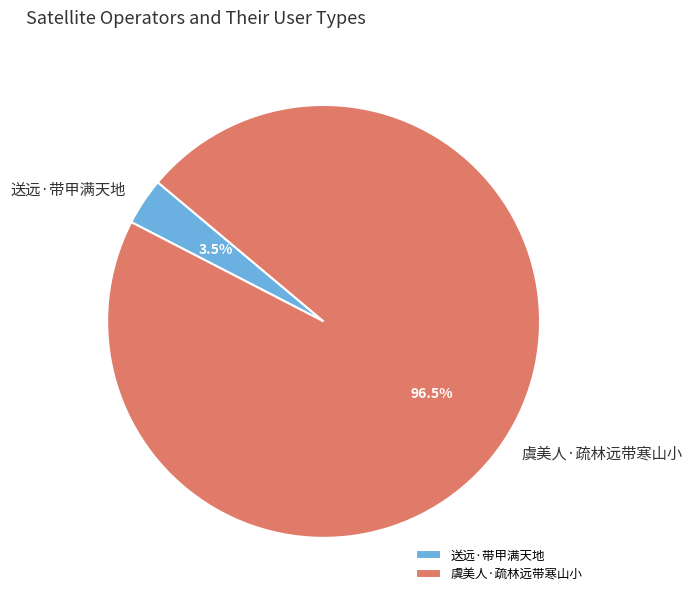

Rank the categories by value from lowest to highest.

送远·带甲满天地, 虞美人·疏林远带寒山小